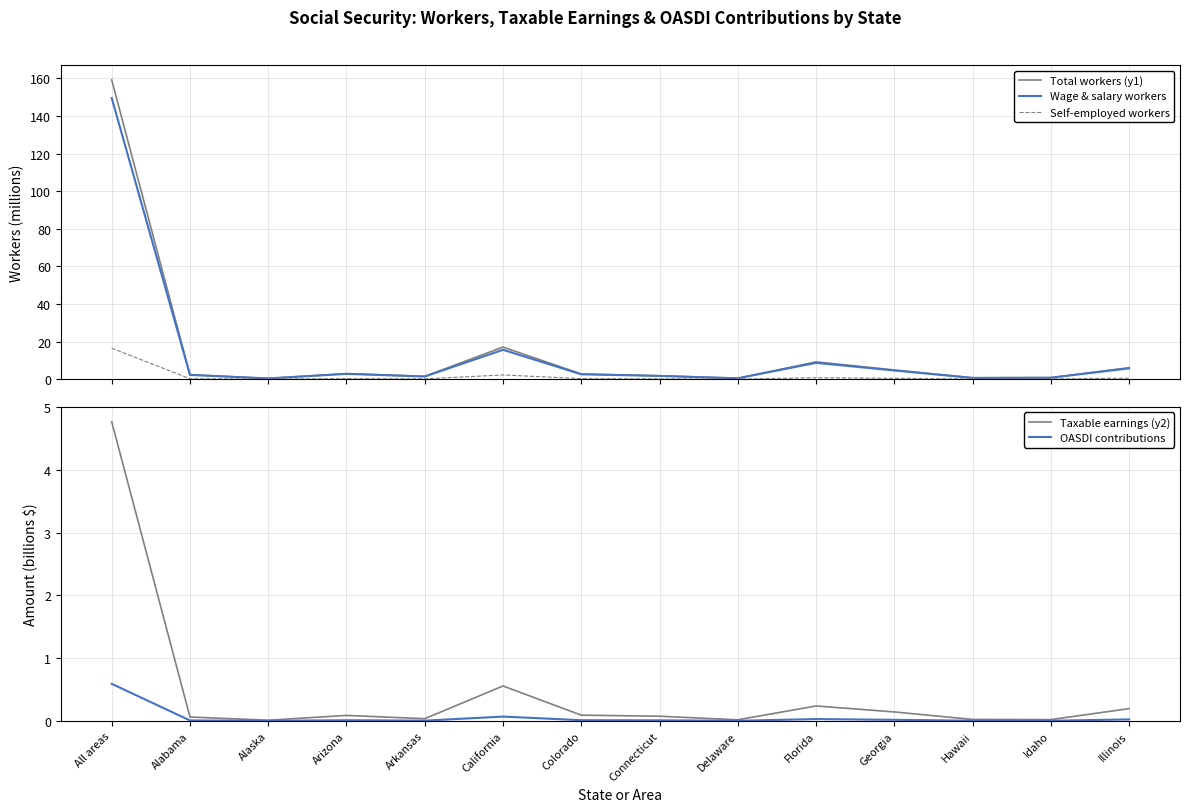

True or false: Self-employed workers has a value of 0.1 at Delaware.

False